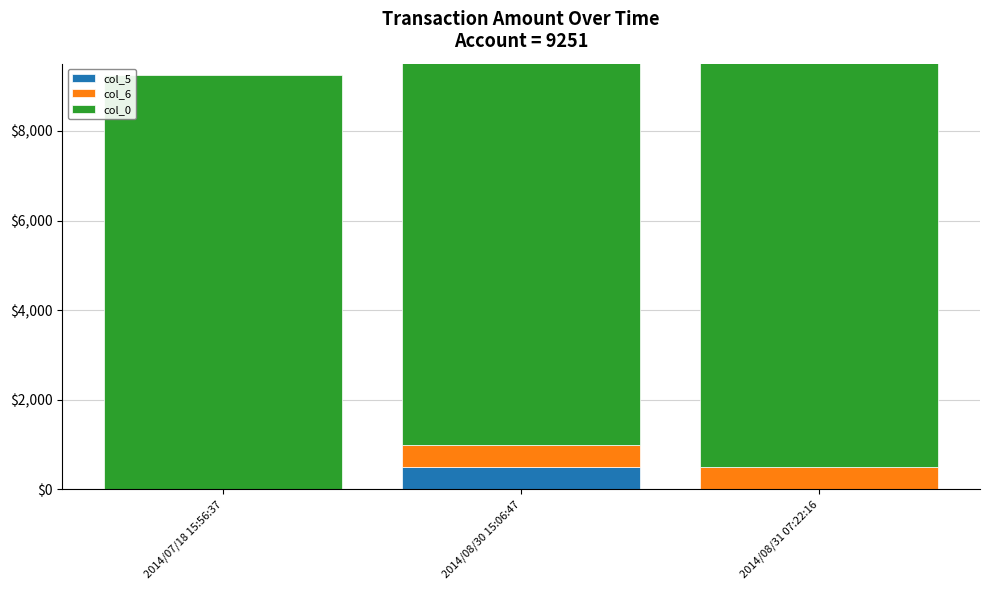

Read the col_6 value at 2014/08/31 07:22:16.

495.9